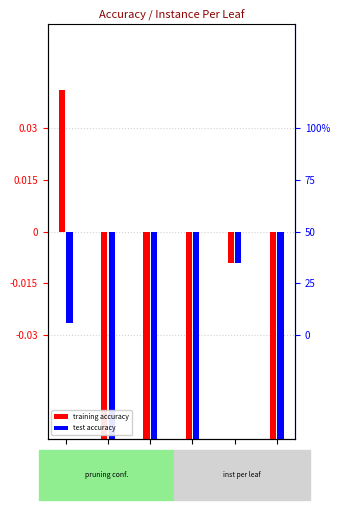

Which series changed the most between inst/16 and inst/512?

test accuracy